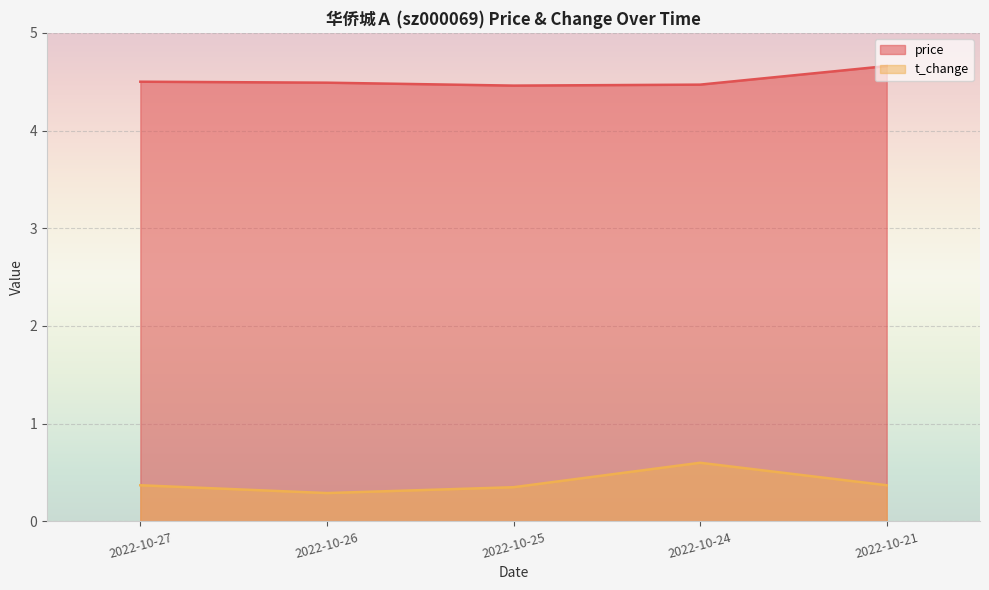

How many series are shown in this chart?

2